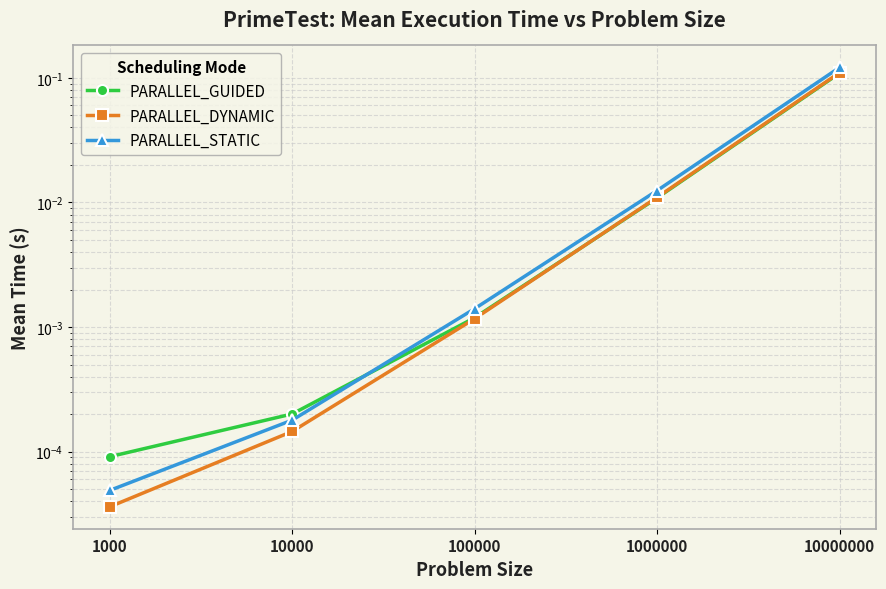

Between which two adjacent categories do PARALLEL_GUIDED and PARALLEL_STATIC first intersect?

10000 and 100000